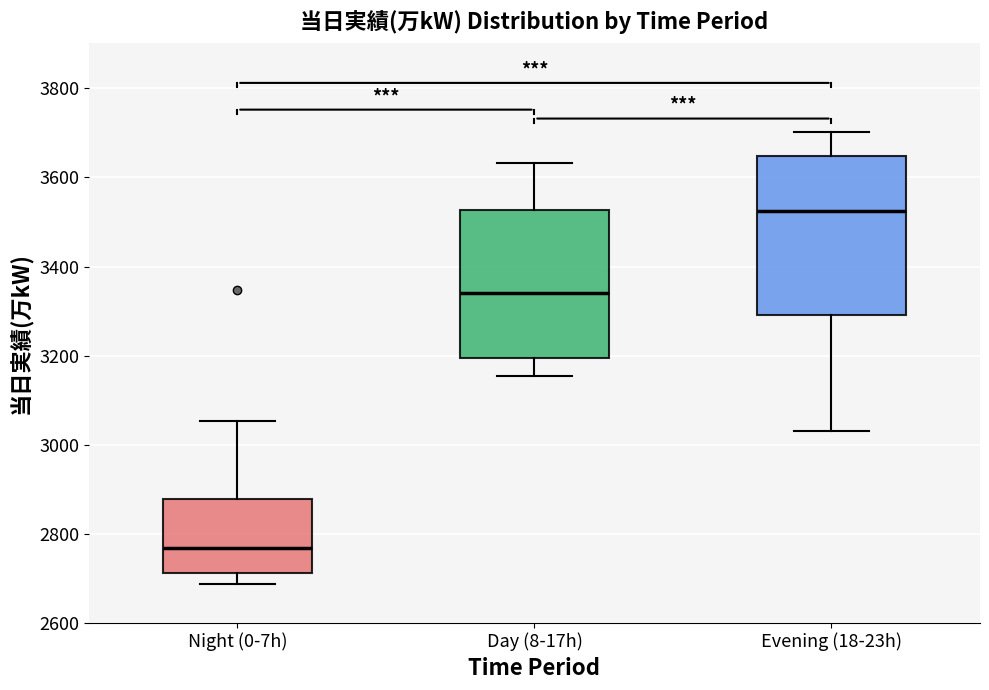

Which box has the lowest median line?

Night (0-7h)